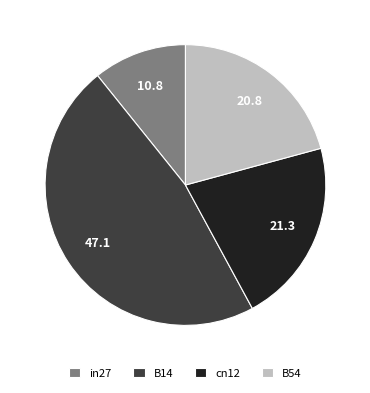

Does B14 represent more than half of the total?

No